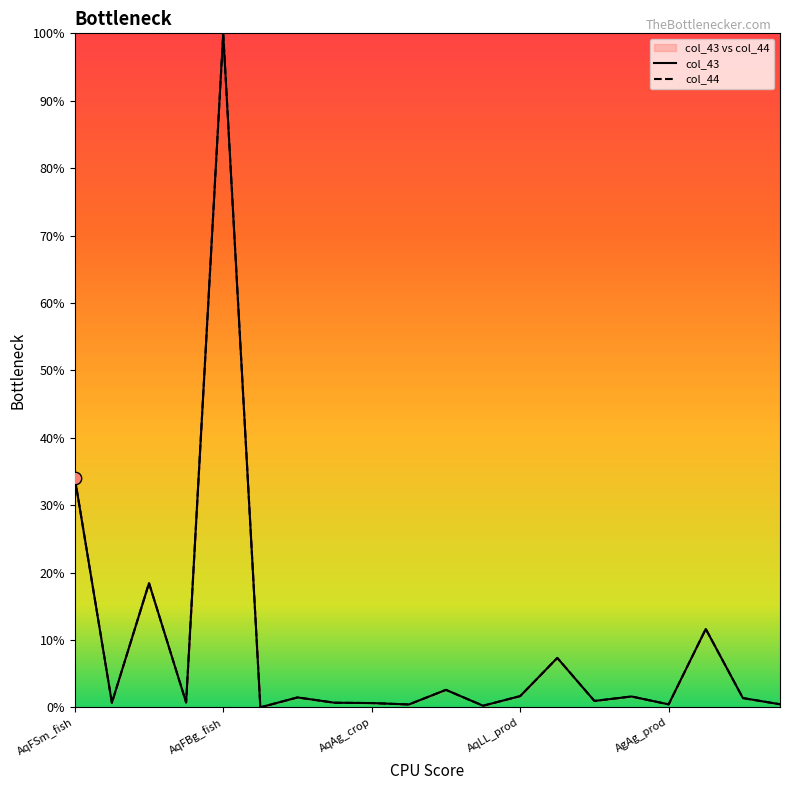

What are all the series names shown in the legend?

col_43, col_44